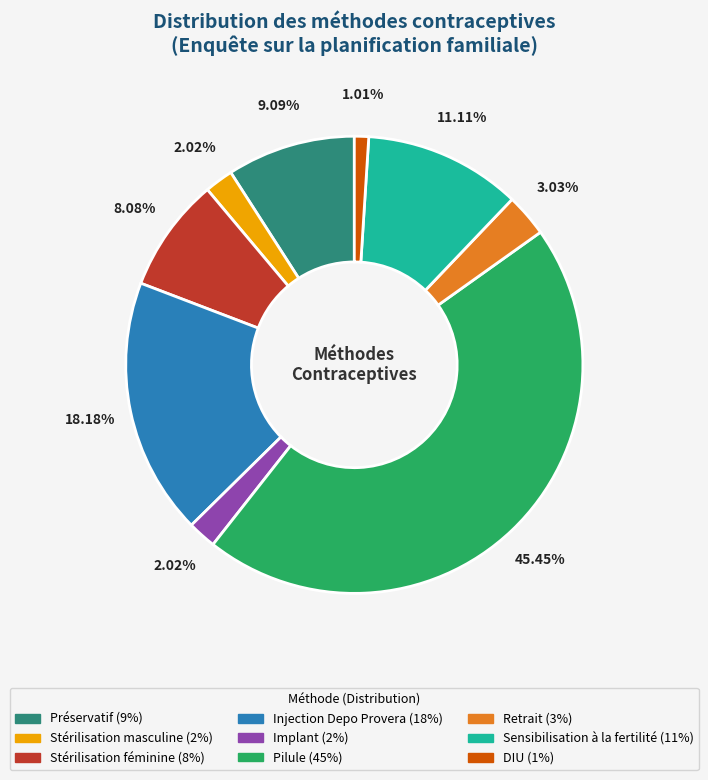

The Implant slice represents 17% of the pie. True or false?

False